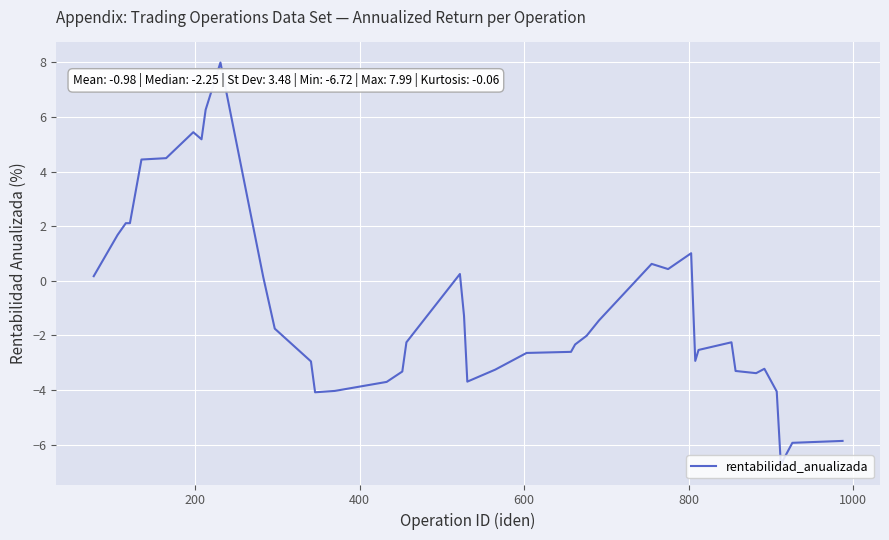

What is the greatest value displayed?

8.0